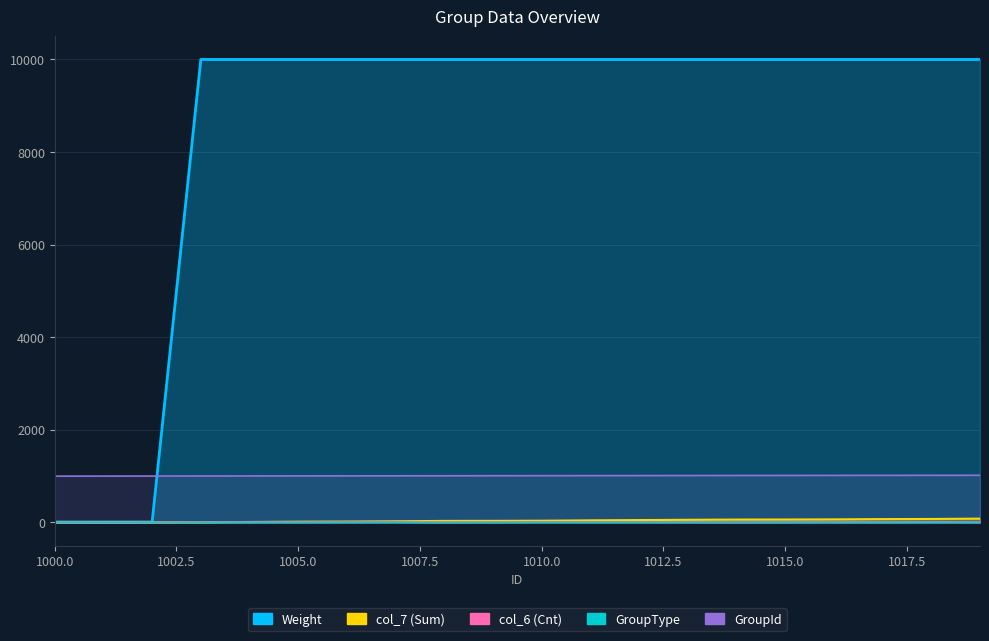

List the labels in order of GroupId value, smallest first.

1000, 1001, 1002, 1003, 1004, 1005, 1006, 1007, 1008, 1009, 1010, 1011, 1012, 1013, 1014, 1015, 1016, 1017, 1018, 1019